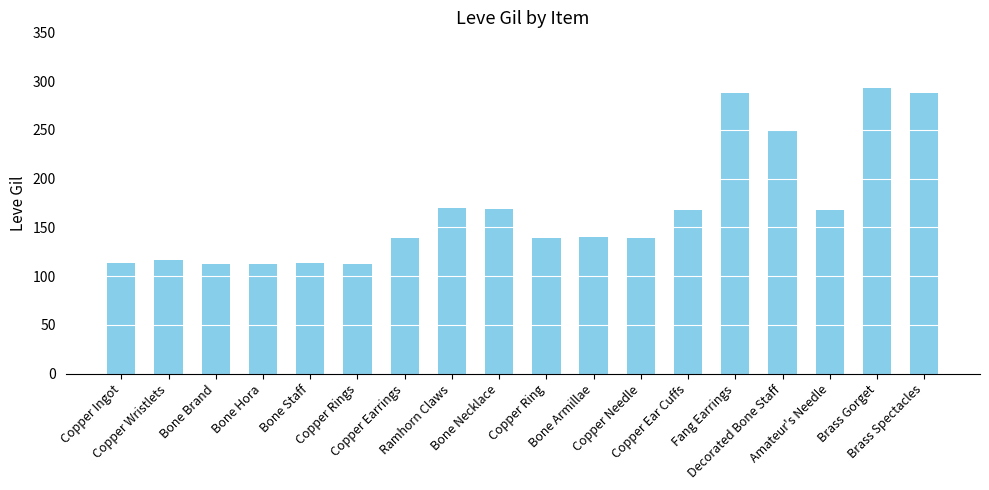

What is the label of the 16th bar from the right?

Bone Brand